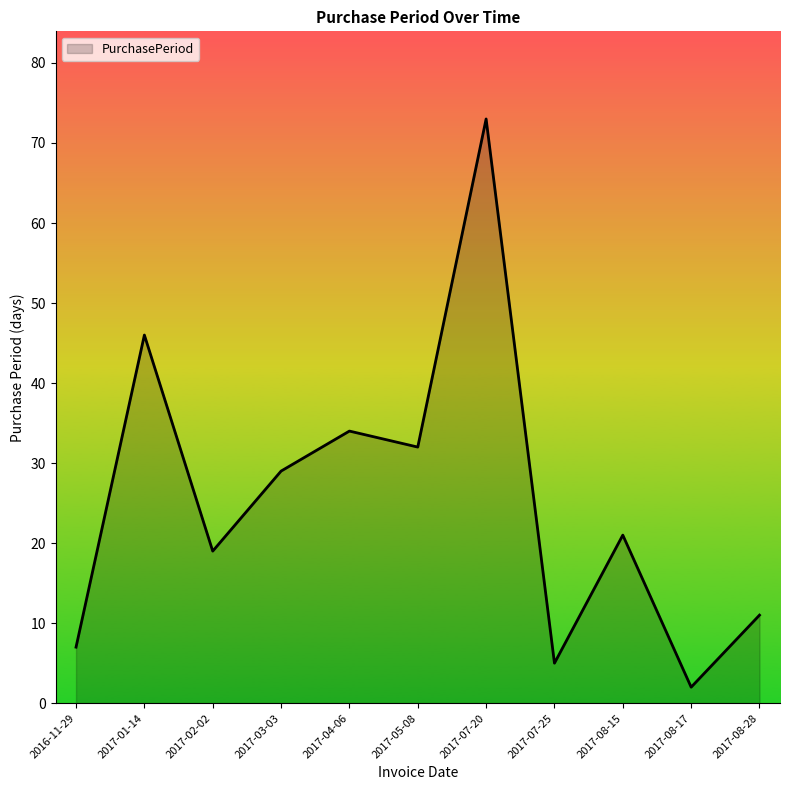

What position from the right is 2017-04-06?

7